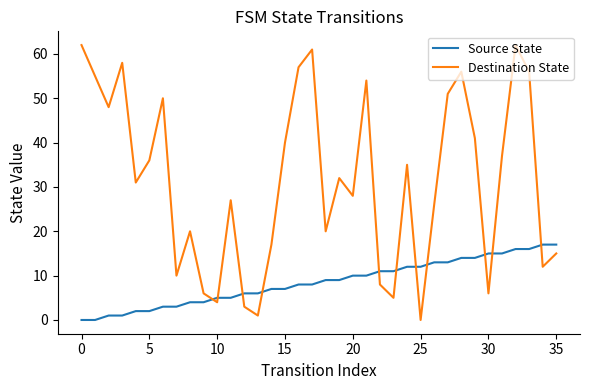

What is the sum of all Source State values?

306